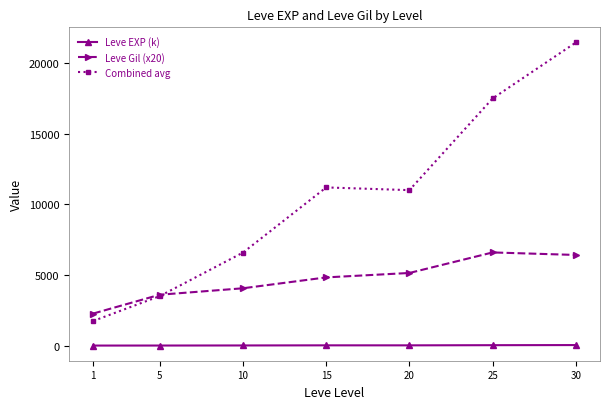

Where is the first local minimum for Combined avg?

20